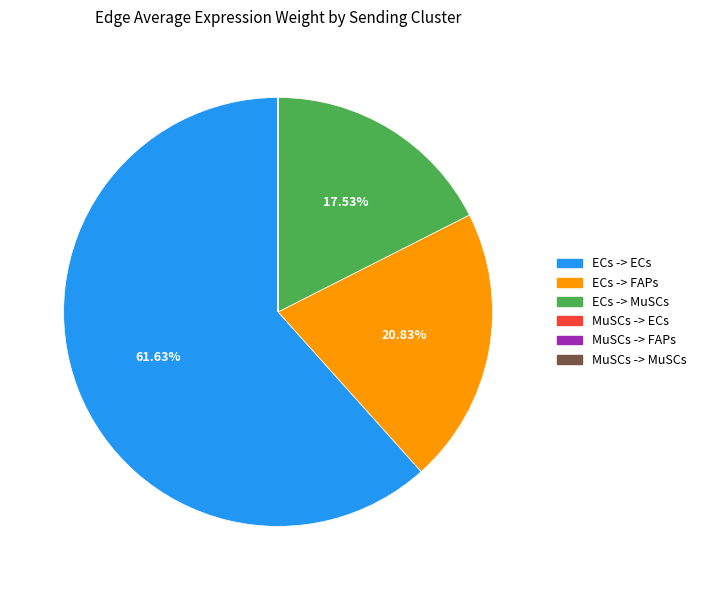

Which has a higher value, ECs -> ECs or ECs -> FAPs?

ECs -> ECs